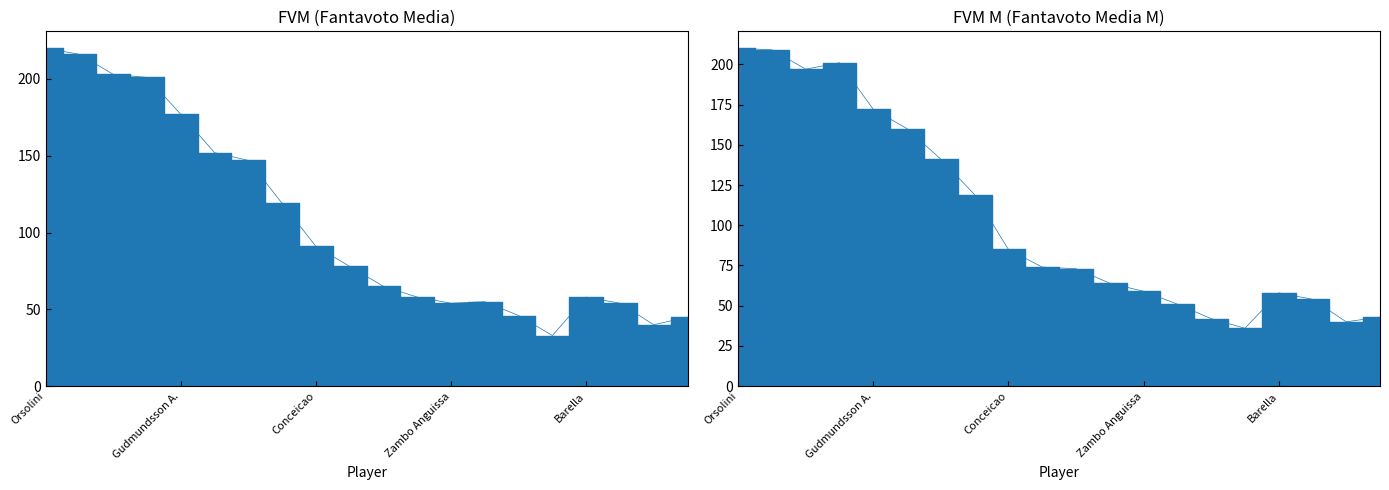

True or false: FVM M has a value of 73 at Thuram K..

True